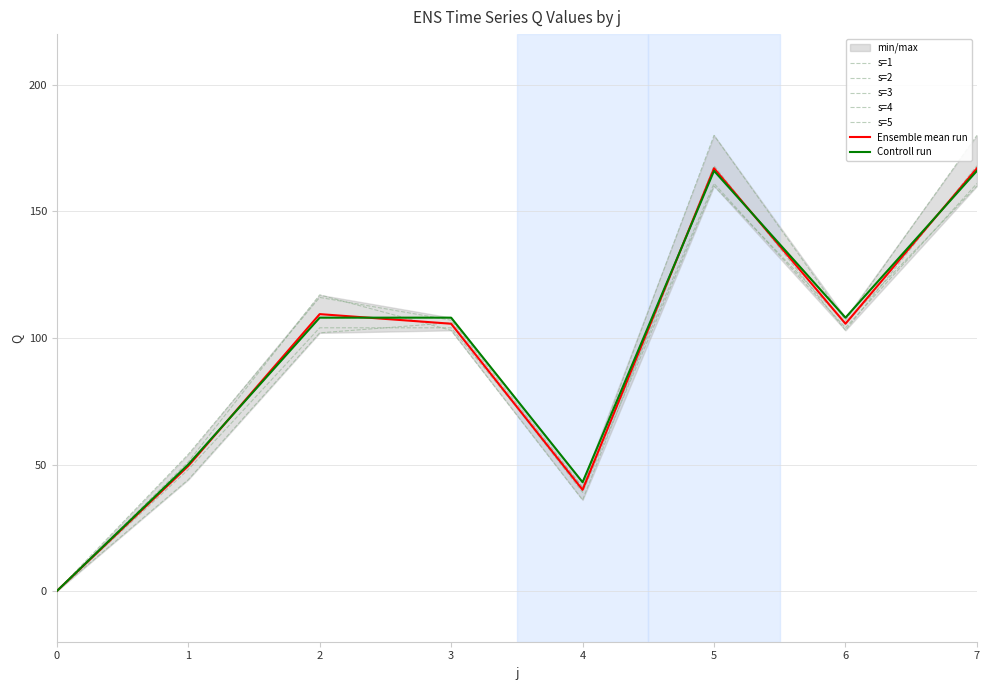

At which label is s=2 closest to 90?

3